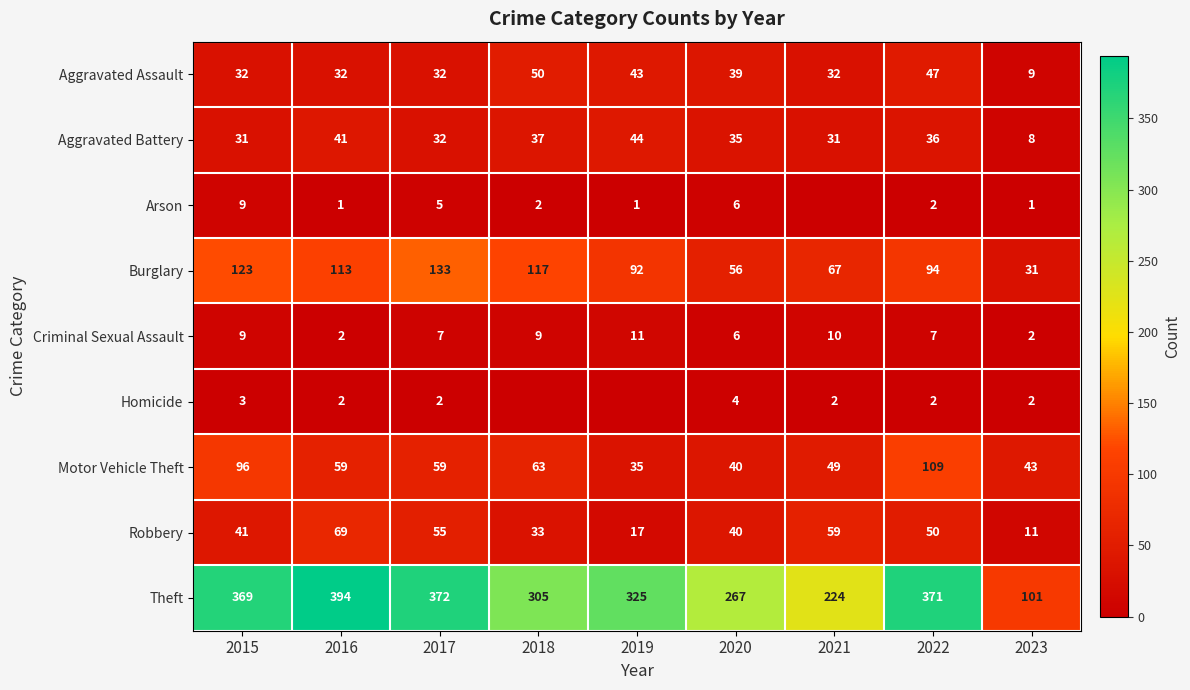

Between 2016 and 2020, which series saw the biggest shift?

Theft